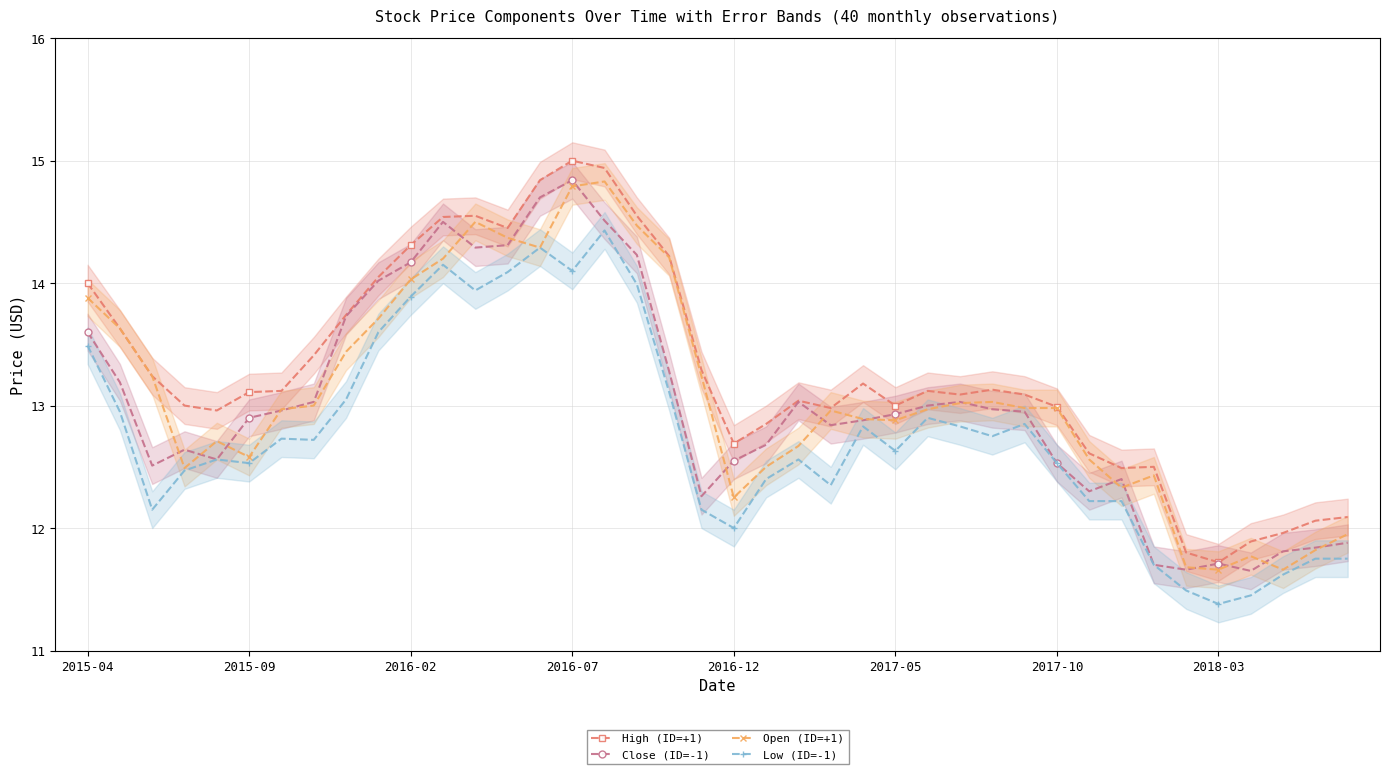

How many lines are shown in the chart?

4